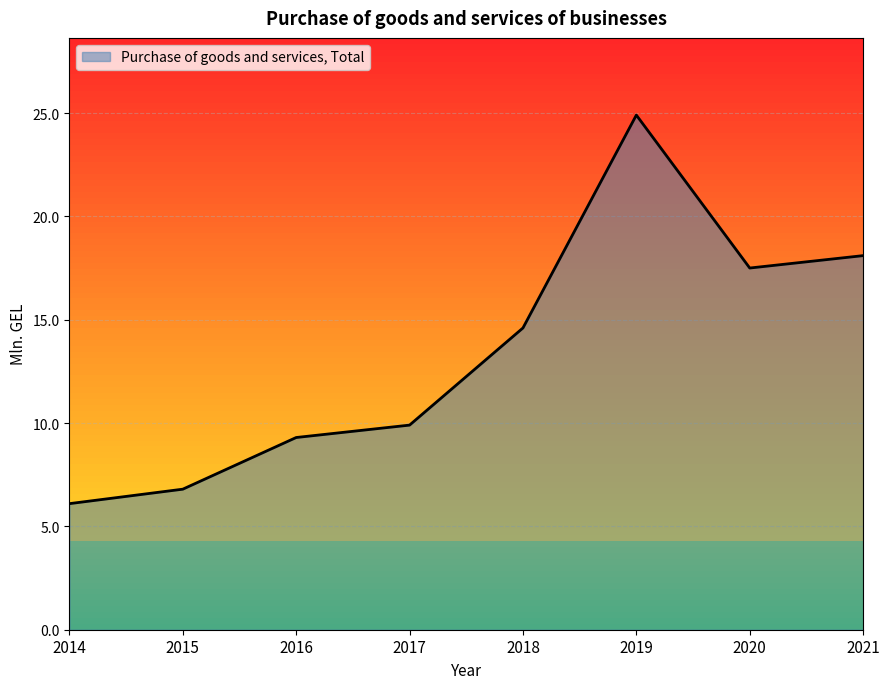

What is the change in value from 2016 to 2017?

+0.6